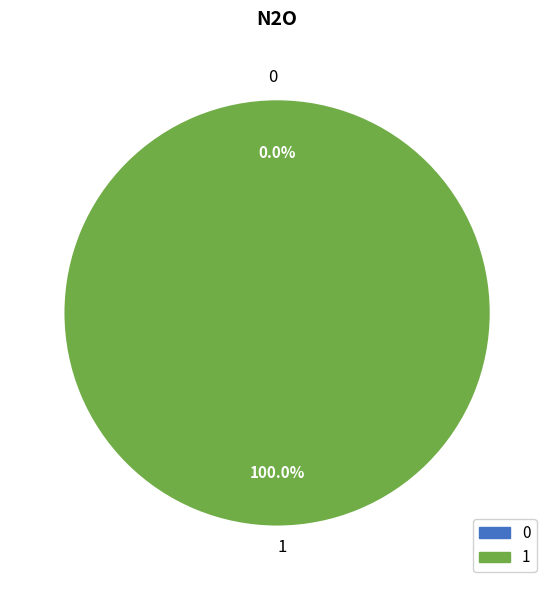

Combined, what portion of the pie is 0 and 1?

100.0%